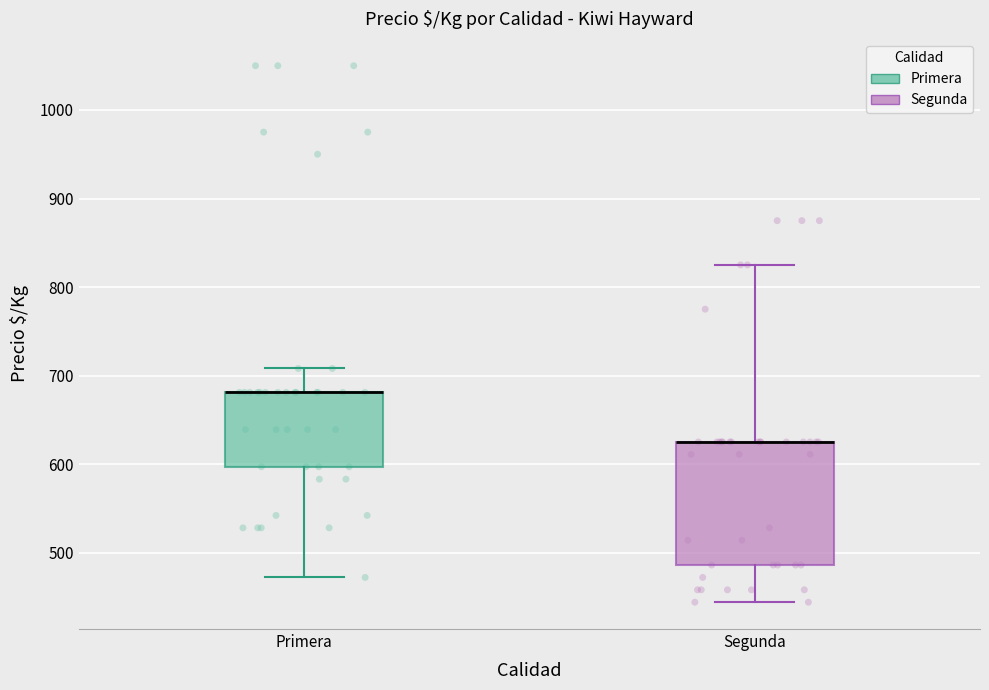

Comparing the boxes themselves (not the whiskers), which one is the tallest?

Segunda